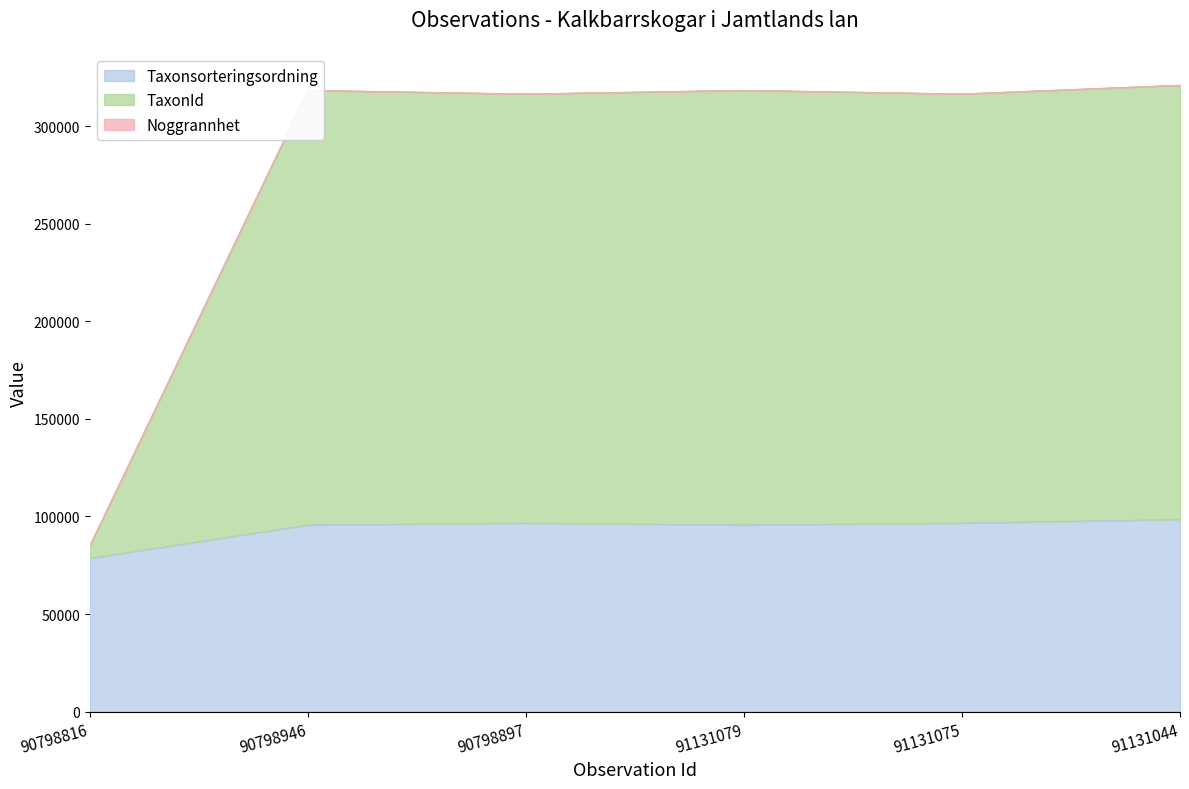

What is the difference between the maximum and second lowest values in the TaxonId series?

4478